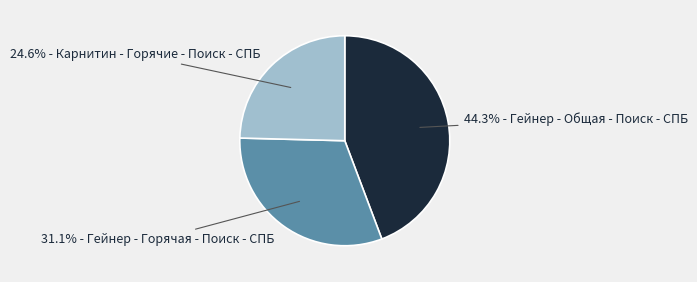

Rank the categories by value from lowest to highest.

24.6% - Карнитин - Горячие - Поиск - СПБ, 31.1% - Гейнер - Горячая - Поиск - СПБ, 44.3% - Гейнер - Общая - Поиск - СПБ